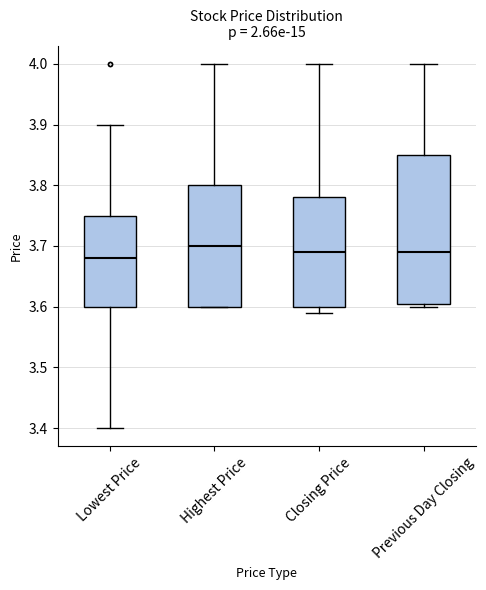

Reading left to right, transcribe this box plot: for each box, give where its median line is, the range the box spans, and where its two whiskers end, as read against the y-axis. The values are not printed on the chart, so give them approximately, as read against the axis.

Lowest Price: median 3.68, box 3.60 to 3.75, whiskers 3.40 to 3.90
Highest Price: median 3.70, box 3.60 to 3.80, whiskers 3.60 to 4.00
Closing Price: median 3.69, box 3.60 to 3.78, whiskers 3.59 to 4.00
Previous Day Closing: median 3.69, box 3.61 to 3.85, whiskers 3.60 to 4.00